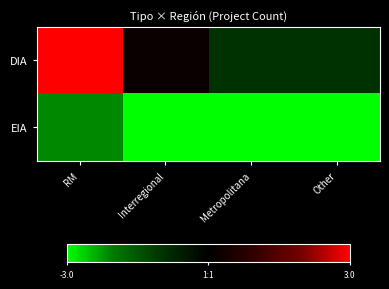

Reading left to right, extract all data points from this chart.

DIA: RM=3.0	Interregional=0.2	Metropolitana=-1.0	Other=-1.0
EIA: RM=-2.1	Interregional=-3.0	Metropolitana=-3.0	Other=-3.0